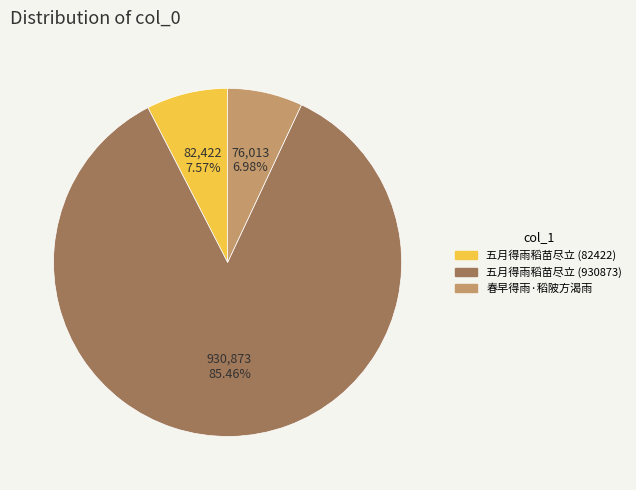

What is the majority slice?

五月得雨稻苗尽立 (930873)